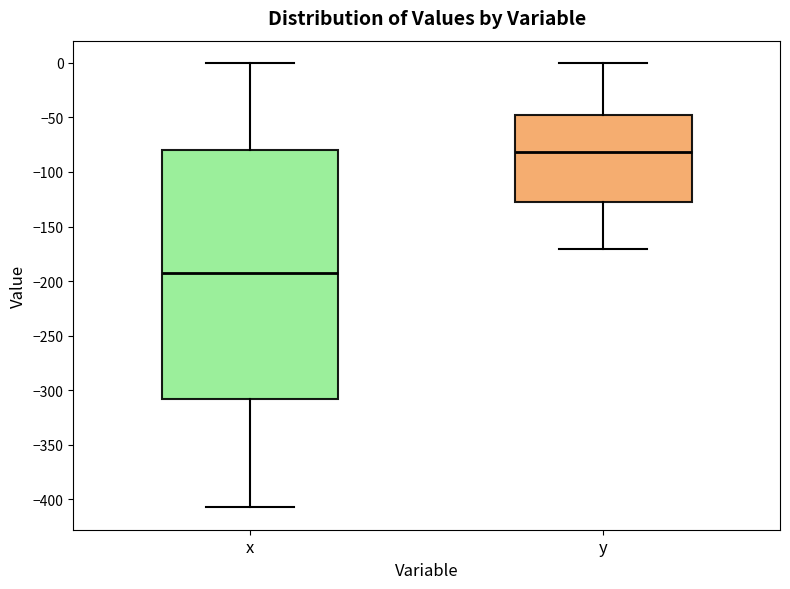

Reading left to right, transcribe this box plot: for each box, give where its median line is, the range the box spans, and where its two whiskers end, as read against the y-axis. The values are not printed on the chart, so give them approximately, as read against the axis.

x: median -190, box -310 to -80, whiskers -405 to 0
y: median -80, box -130 to -45, whiskers -170 to 0